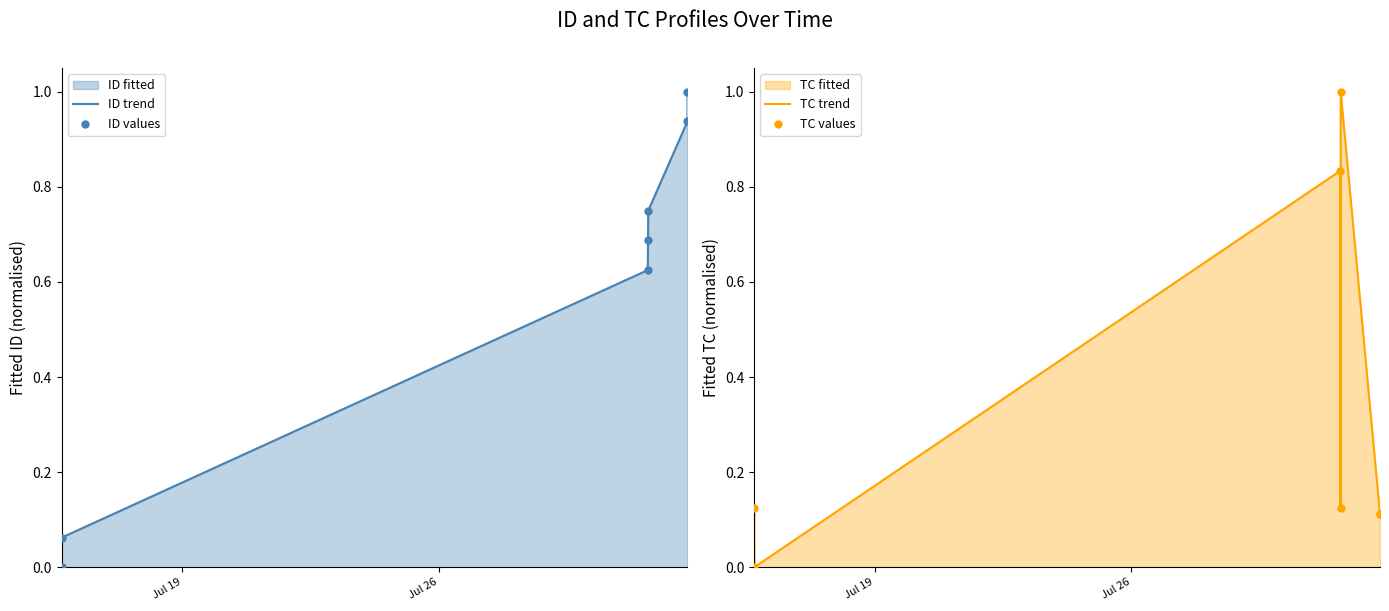

At how many categories does at least one series exceed 0?

7